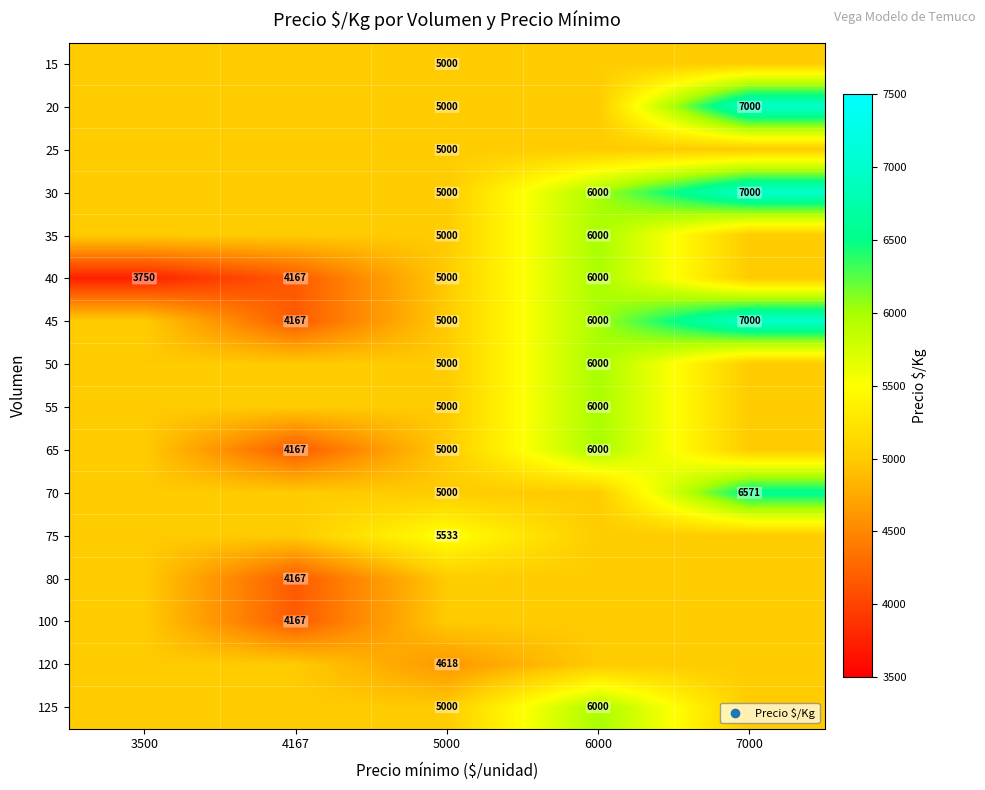

At how many categories does at least one series exceed 5905?

2